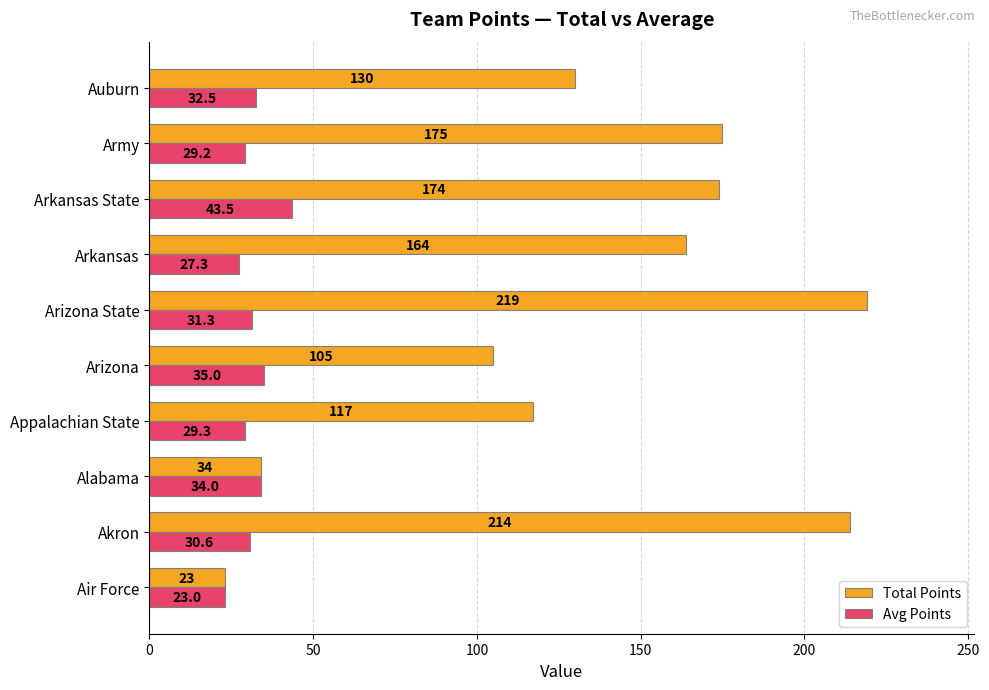

At how many categories does at least one series exceed 66?

8